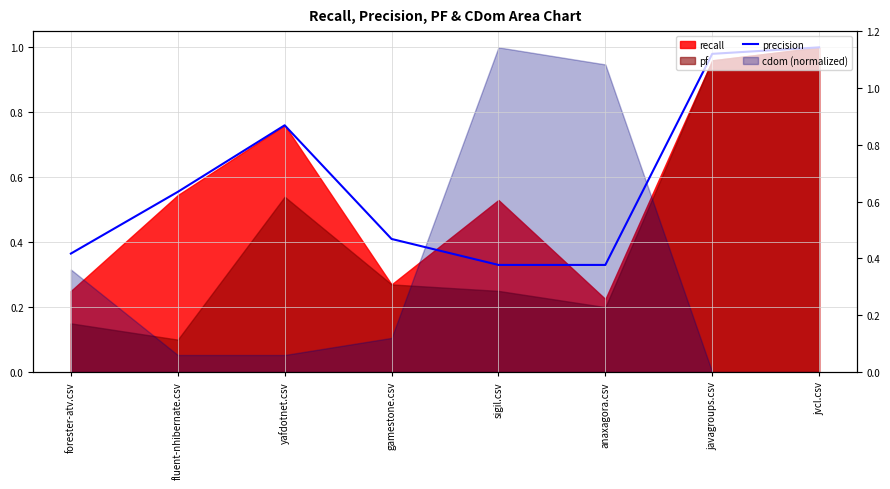

The chart shows a value of 0.3 at anaxagora.csv. True or false?

True